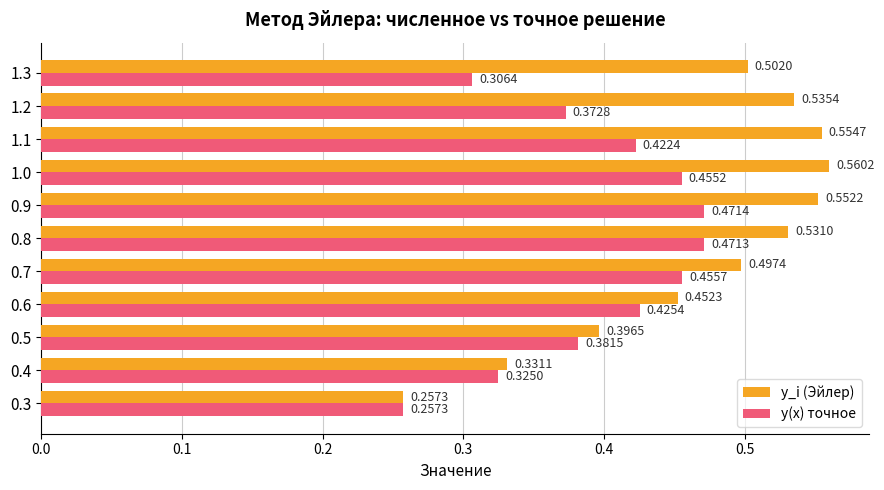

Rank the series by their maximum value, from lowest to highest.

y(x) точное, y_i (Эйлер)